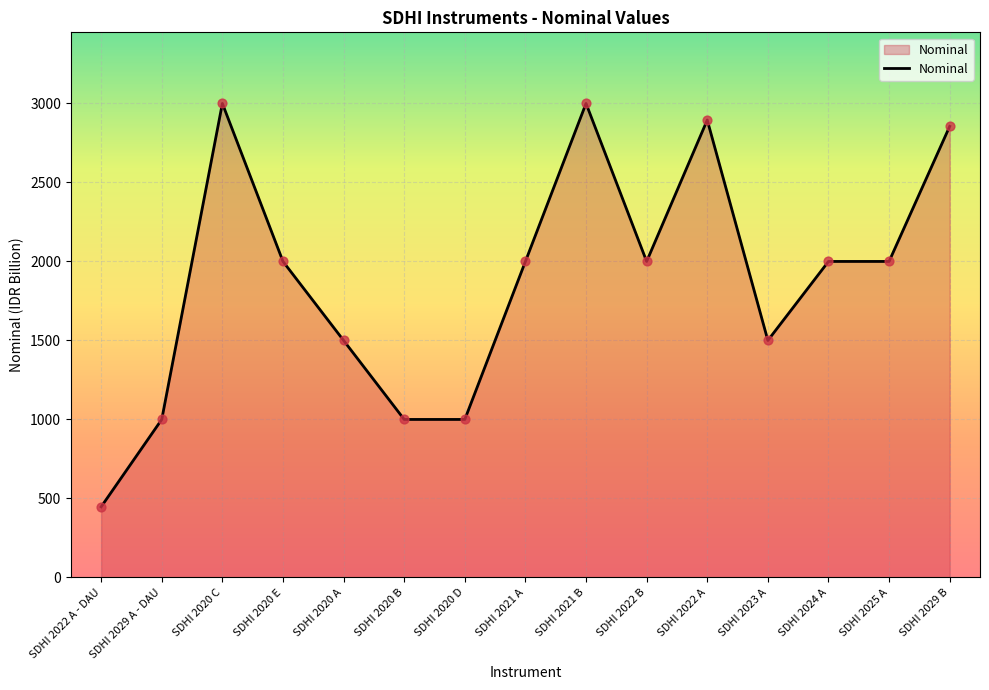

What is the ratio of the value at SDHI 2023 A to the value at SDHI 2020 A?

1.0